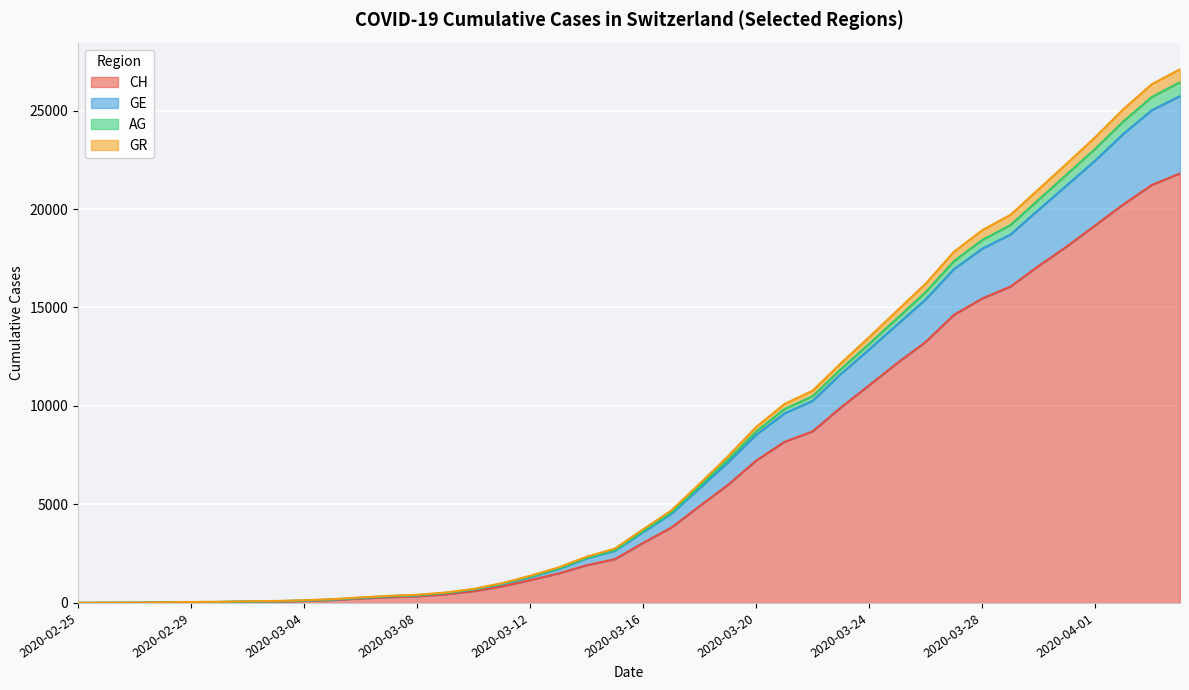

What is the highest value of the CH series?

21806